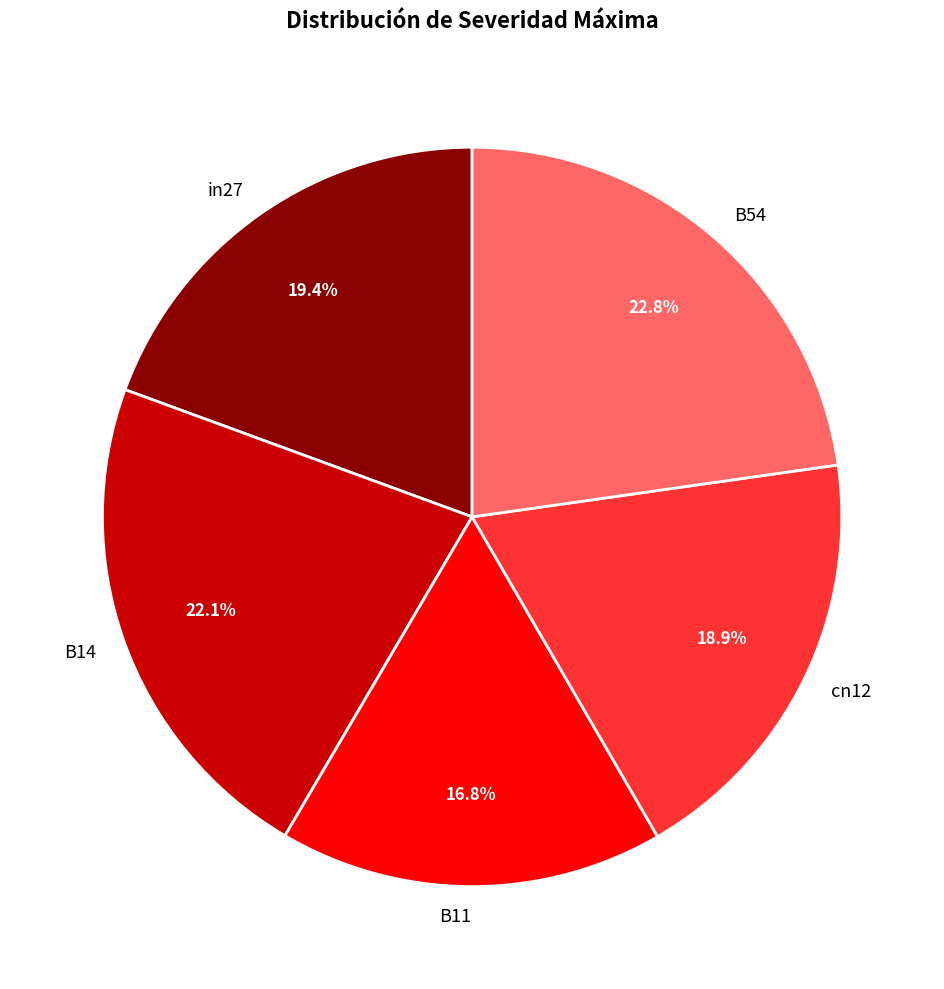

Is there a majority slice in this chart?

No